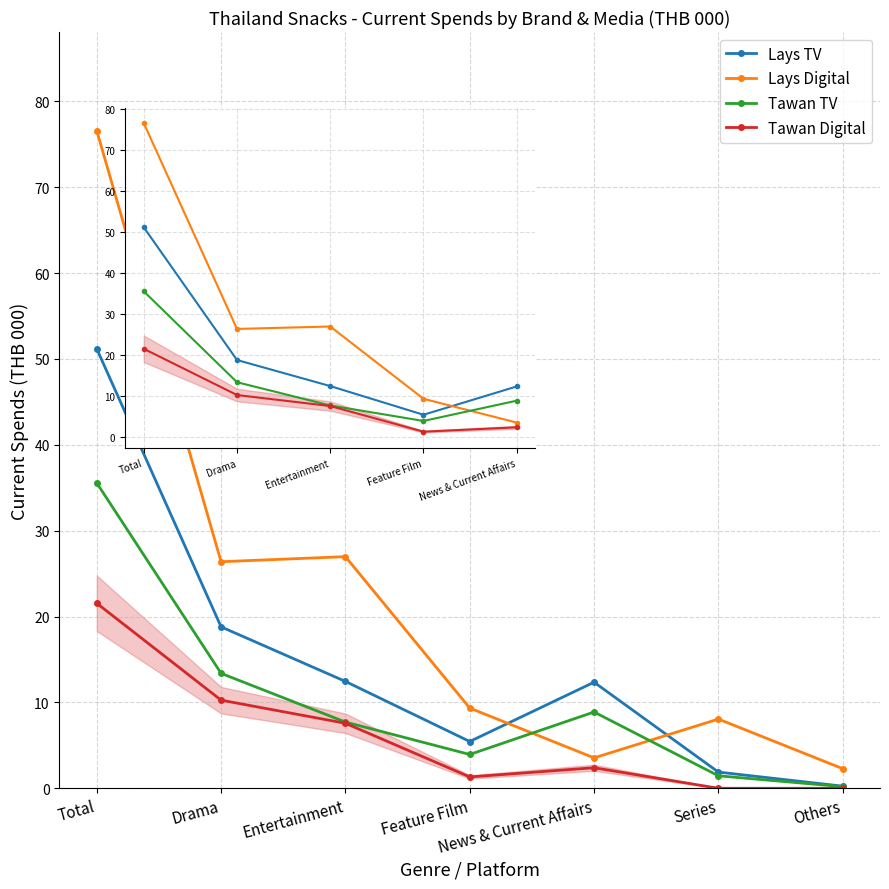

How many interior local valleys does the Lays TV series have?

1